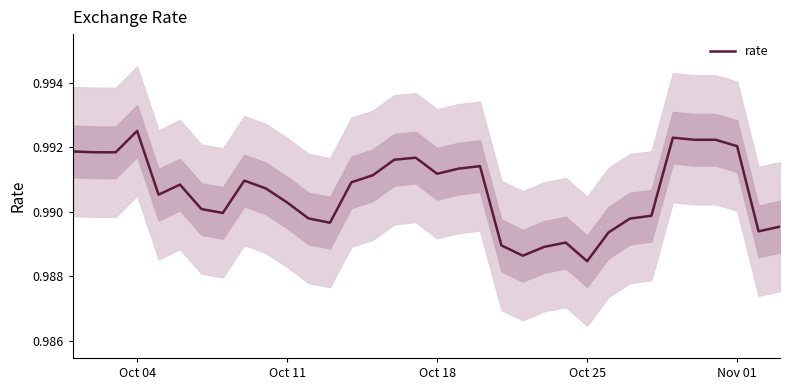

True or false: the data has more than 1 interior local peaks.

True